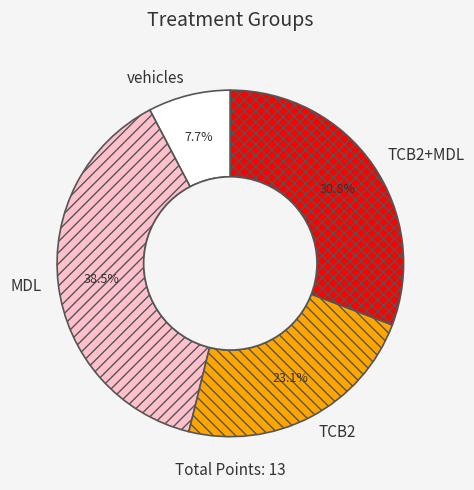

Which category has the biggest portion of the pie?

MDL